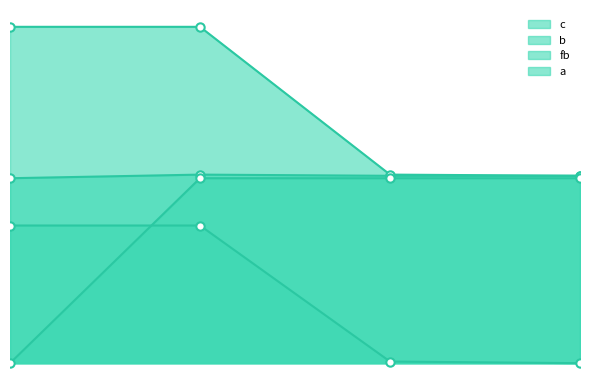

What is the difference between the second highest and second lowest values in the b series?

0.9